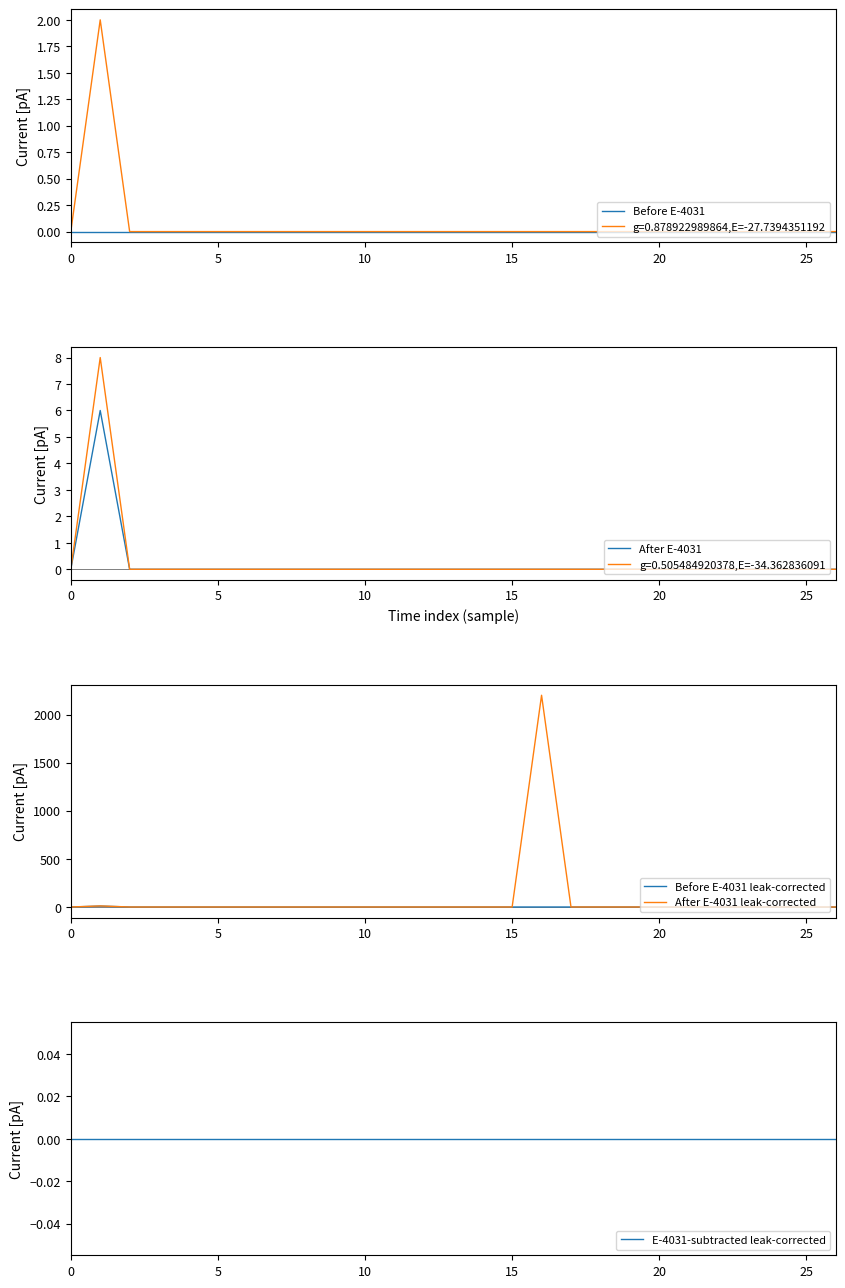

Reading right to left, what are all the values shown in this chart?

Before E-4031: 0	0	0	0	0	0	0	0	0	0	0	0	0	0	0	0	0	0	0	0	0	0	0	0	0	0	0
After E-4031: 0	0	0	0	0	0	0	0	0	0	0	0	0	0	0	0	0	0	0	0	0	0	0	0	0	6	0
Before E-4031 leak-corrected: 0	0	0	0	0	0	0	0	0	0	0	0	0	0	0	0	0	0	0	0	0	0	0	0	0	9	0
After E-4031 leak-corrected: 0	0	0	0	0	0	0	0	0	0	2200	0	0	0	0	0	0	0	0	0	0	0	0	0	0	11	0
E-4031-subtracted leak-corrected: 0	0	0	0	0	0	0	0	0	0	0	0	0	0	0	0	0	0	0	0	0	0	0	0	0	0	0